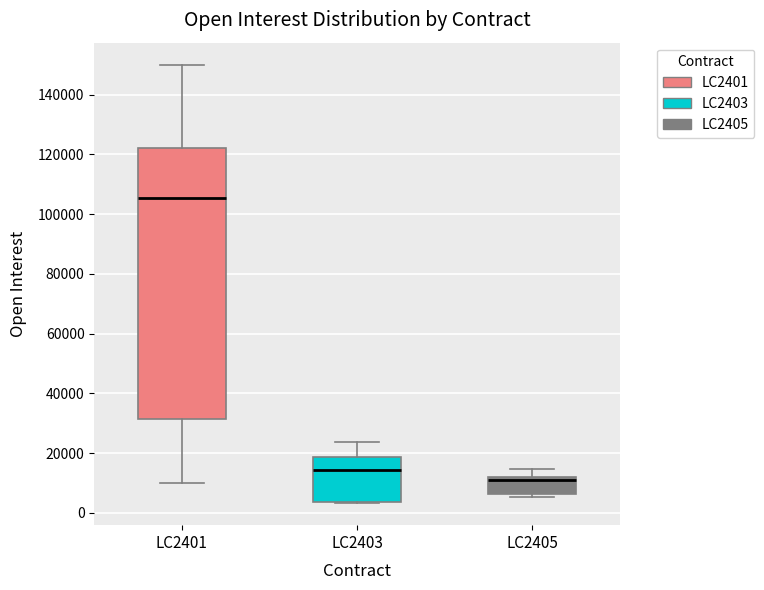

Which box has the highest median line?

LC2401